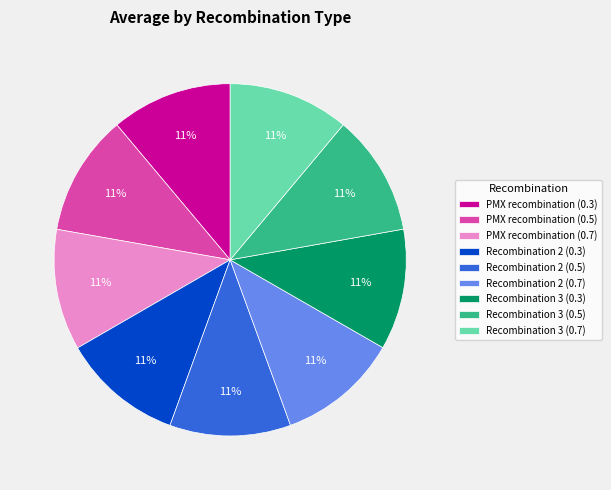

To the nearest percent, what portion does Recombination 3 (0.5) represent?

11%